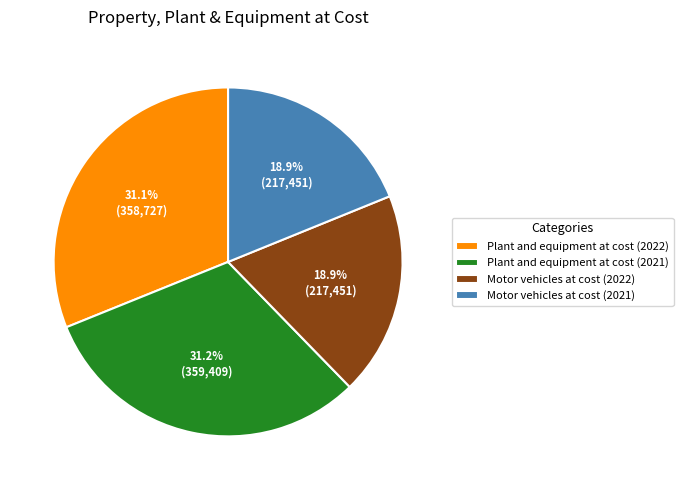

To the nearest percent, what is the difference between the largest and smallest slice percentages?

12%